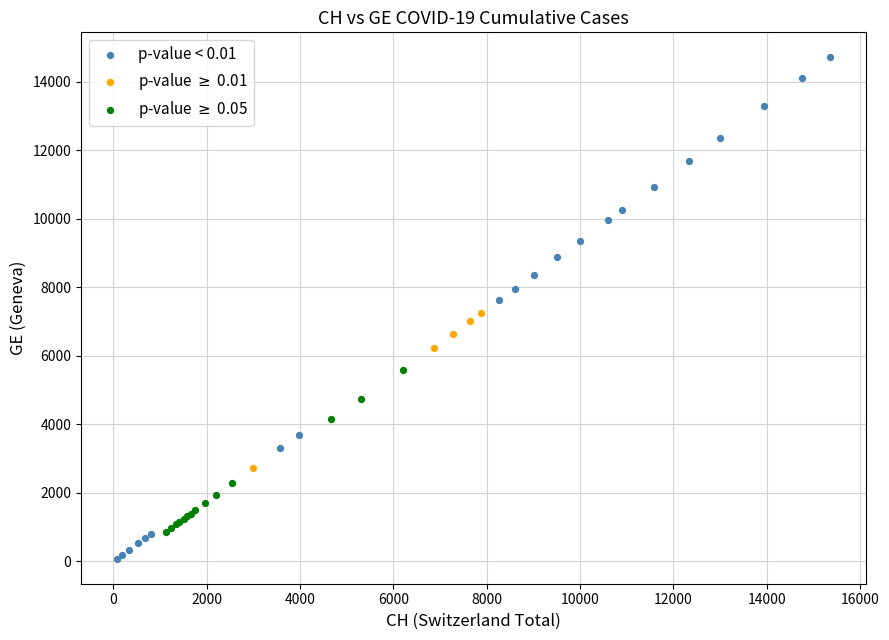

Which series reaches the minimum Y coordinate?

p-value < 0.01